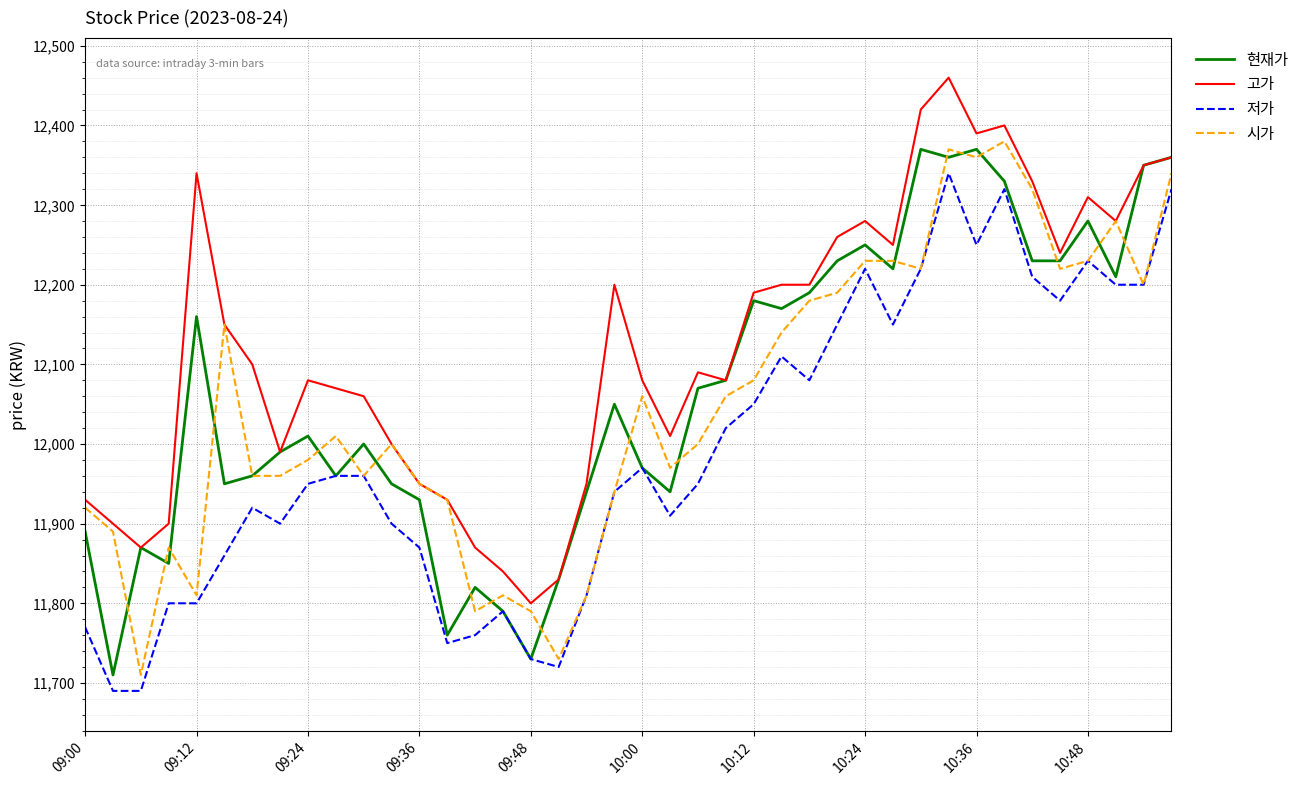

What is the sum of all 시가 values?

482030